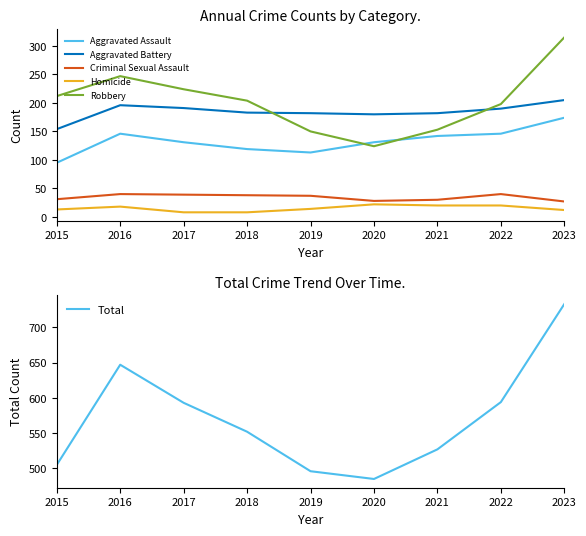

True or false: Homicide and Total intersect in this chart.

False